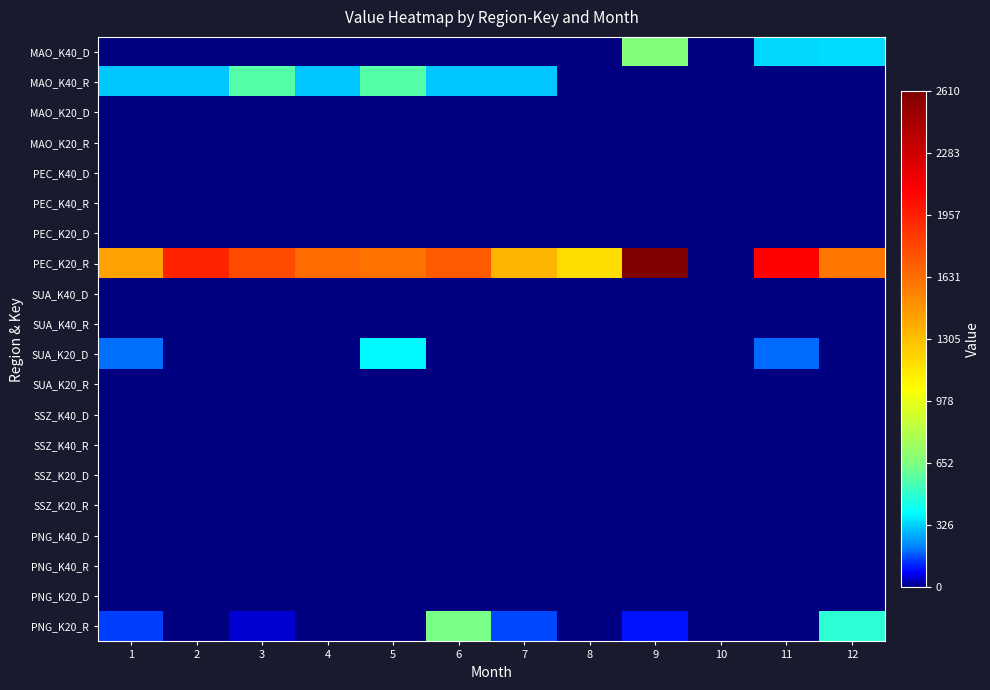

At 1, list the series in order from smallest to largest.

MAO_K40_D, MAO_K20_D, MAO_K20_R, PEC_K40_D, PEC_K40_R, PEC_K20_D, SUA_K40_D, SUA_K40_R, SUA_K20_R, SSZ_K40_D, SSZ_K40_R, SSZ_K20_D, SSZ_K20_R, PNG_K40_D, PNG_K40_R, PNG_K20_D, PNG_K20_R, SUA_K20_D, MAO_K40_R, PEC_K20_R